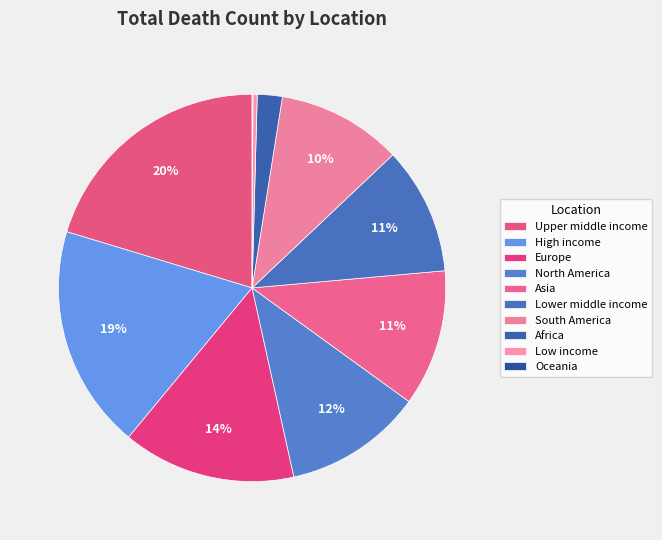

What is the ratio of the value at South America to the value at Asia?

0.9